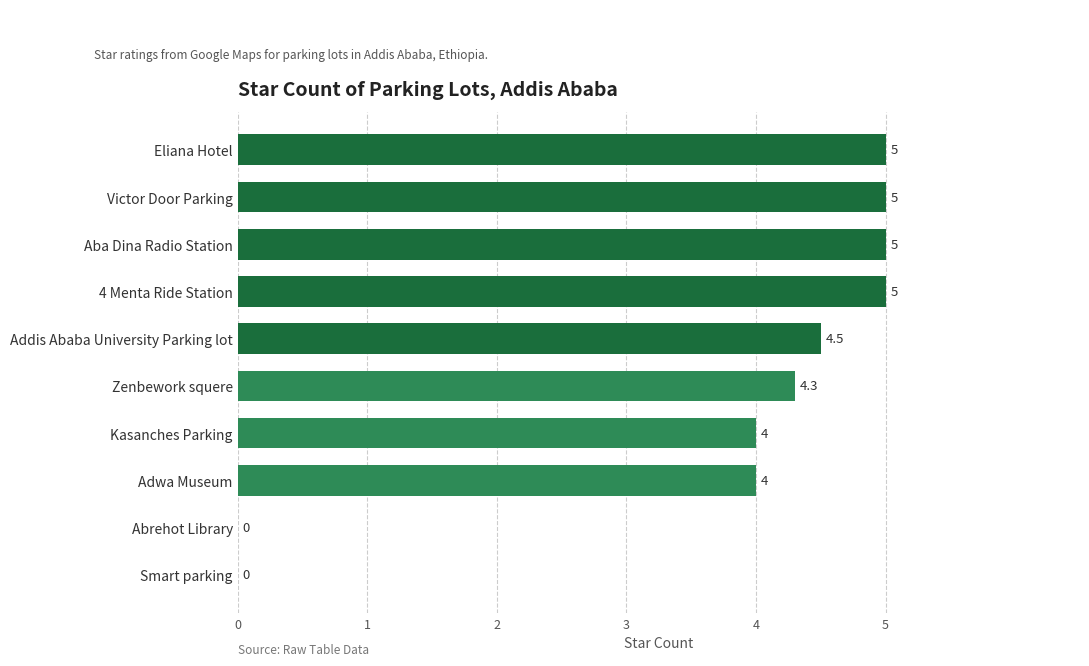

What value does the data have at Zenbework squere?

4.3